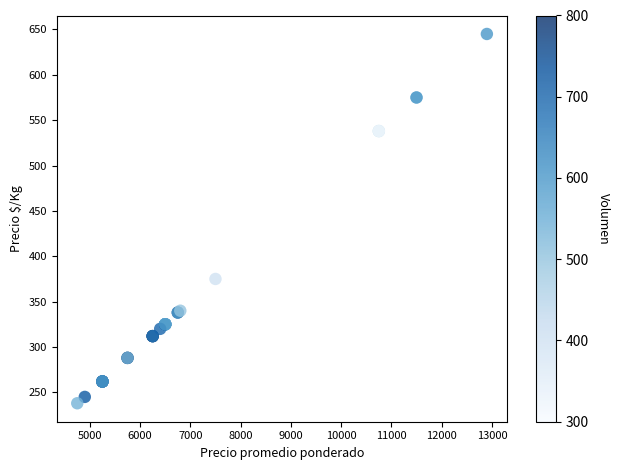

What Y value in the scatter plot is closest to 441?

375